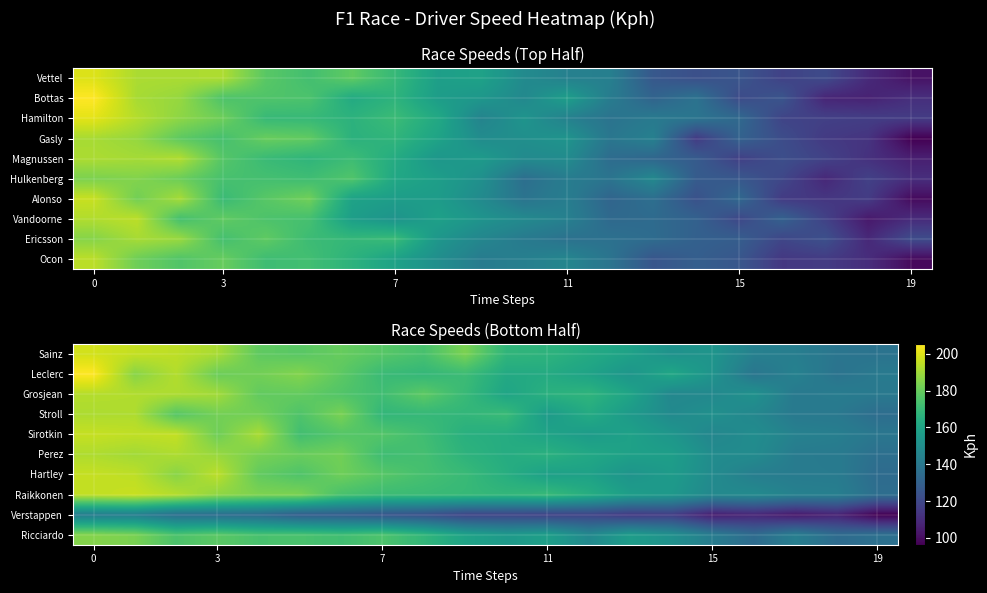

What is the difference between the highest and lowest values at 10?

51.6